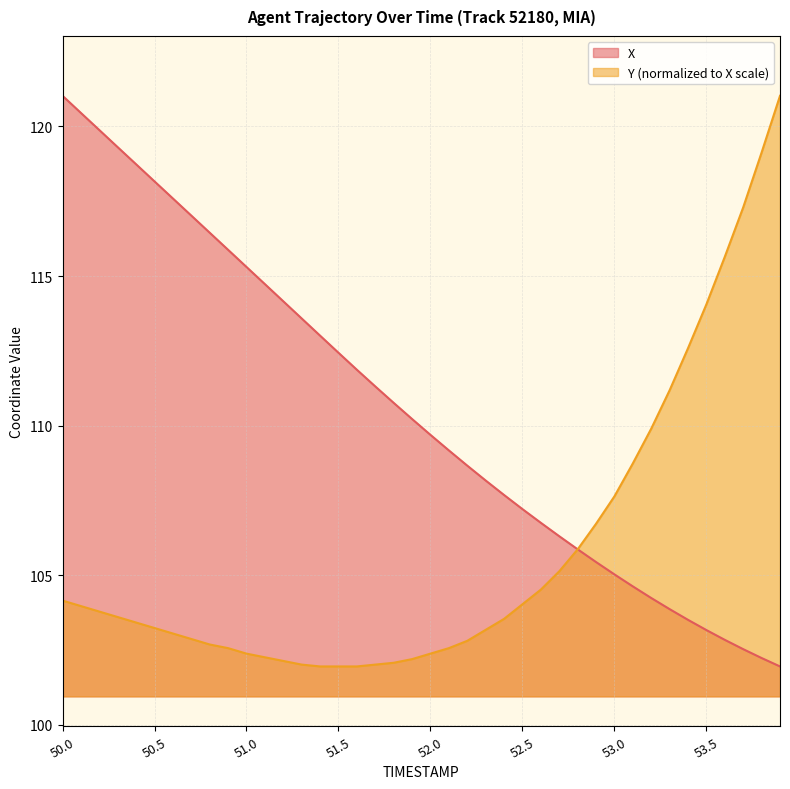

What value does the X series have at 53.5?

103.2